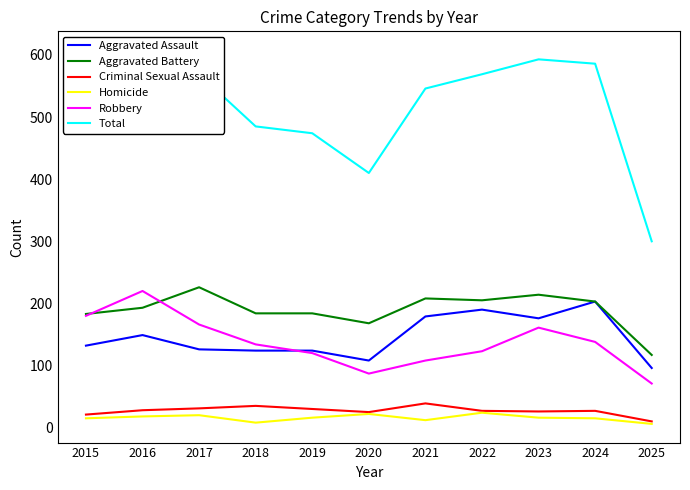

What are all the series names shown in the legend?

Aggravated Assault, Aggravated Battery, Criminal Sexual Assault, Homicide, Robbery, Total